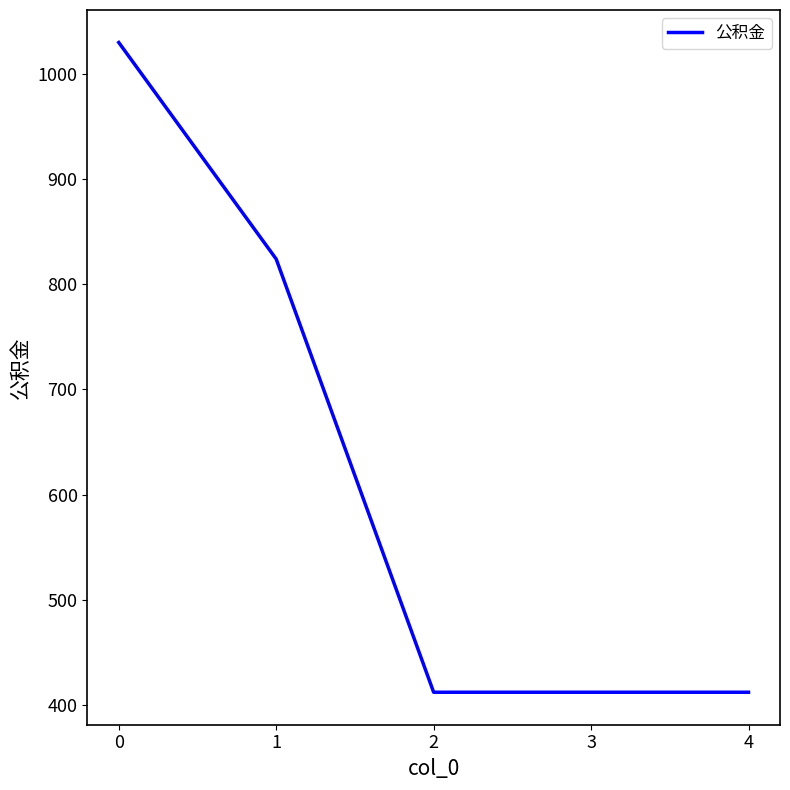

What is the minimum value shown in the chart?

412